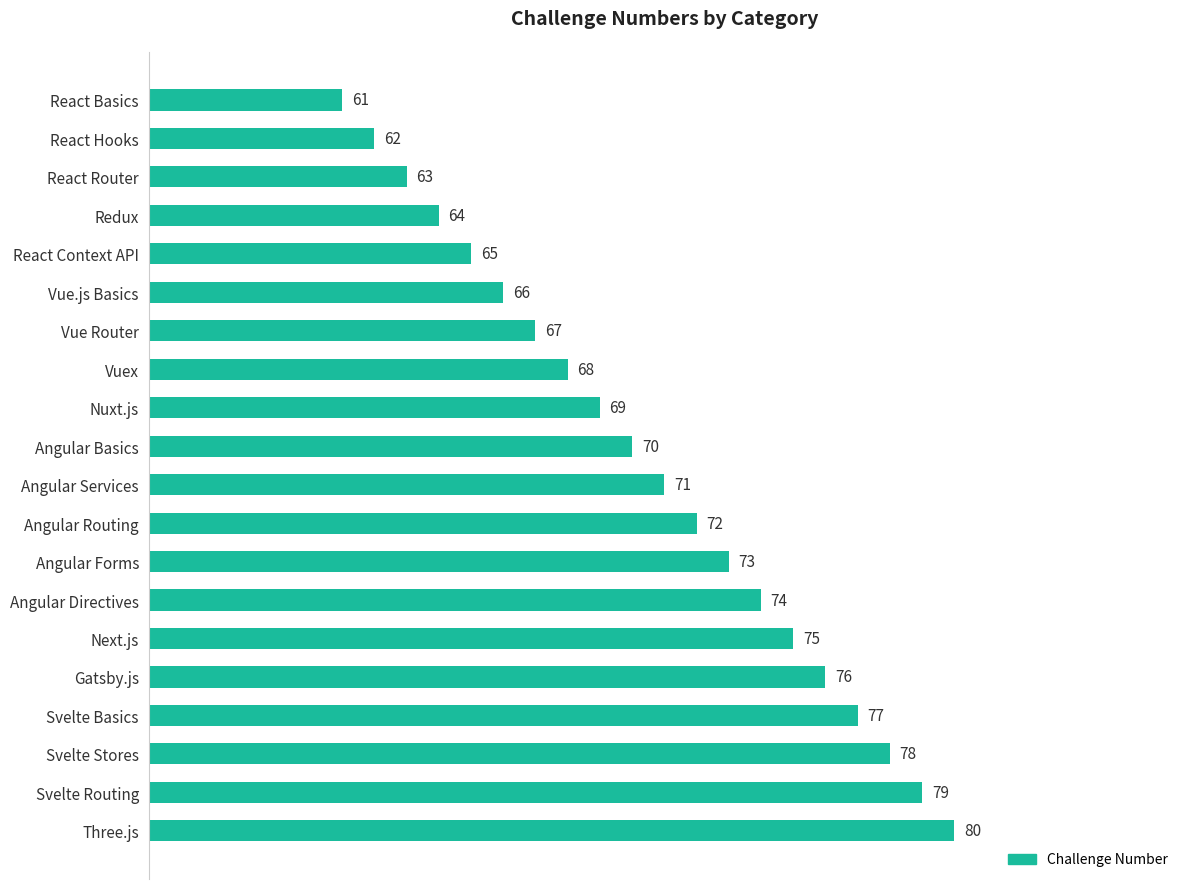

How many data points does each series have?

20